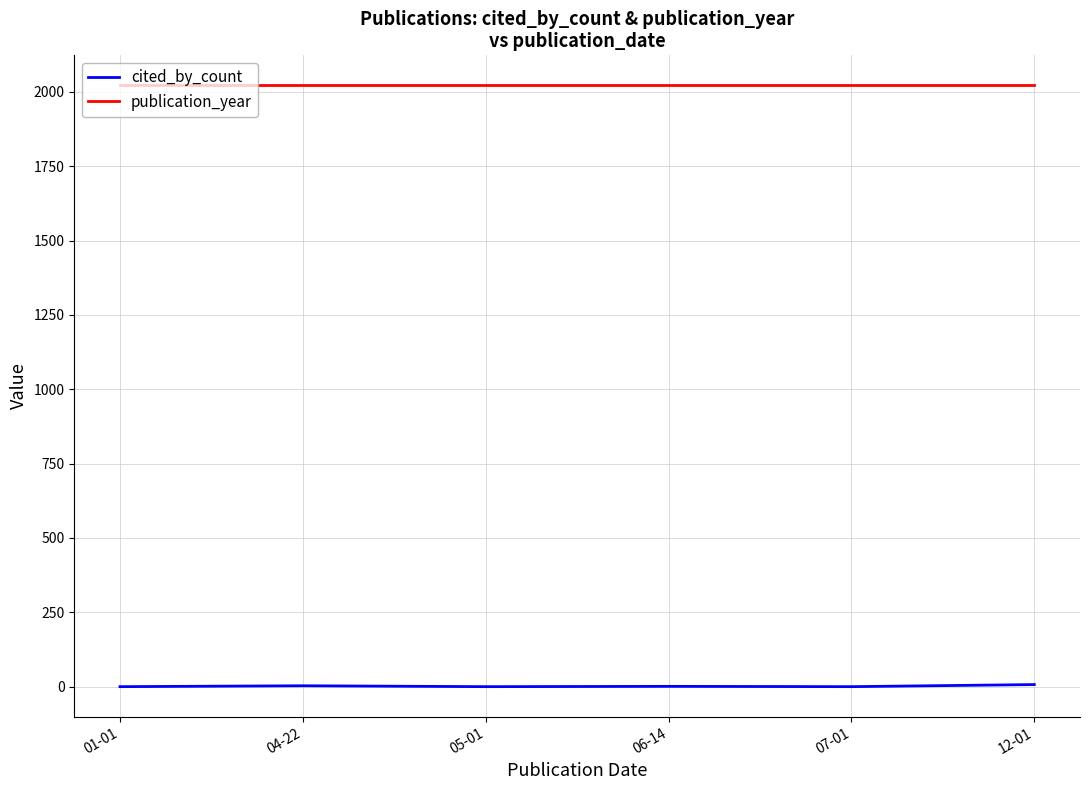

Read the publication_year value at 01-01.

2022